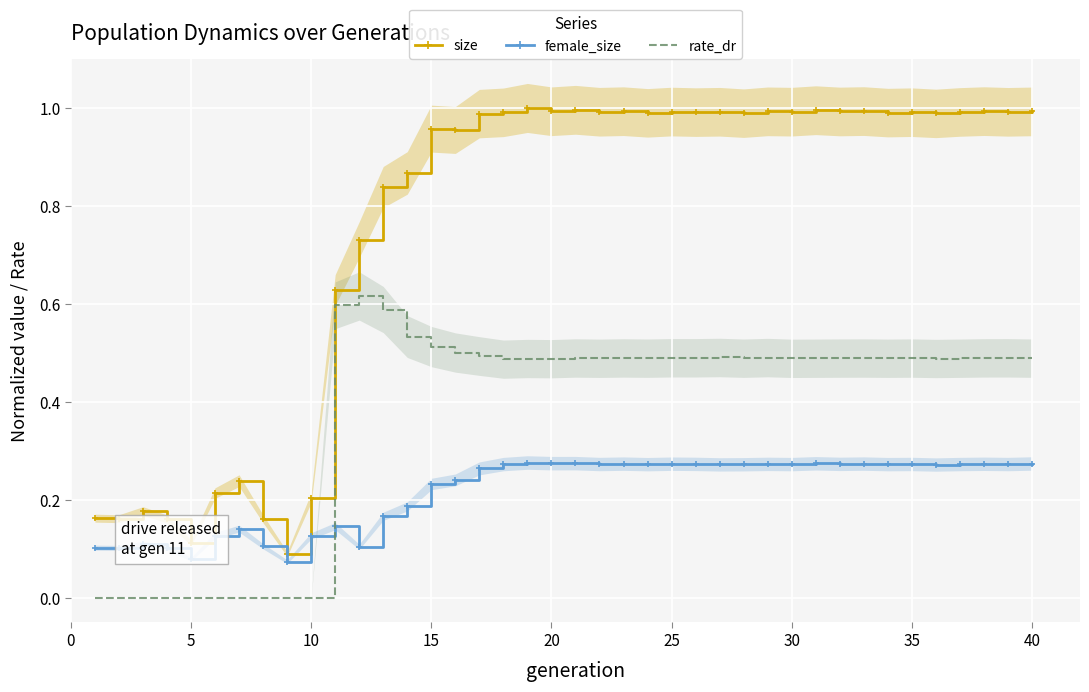

The value of size at 35 is 0.2. True or false?

False